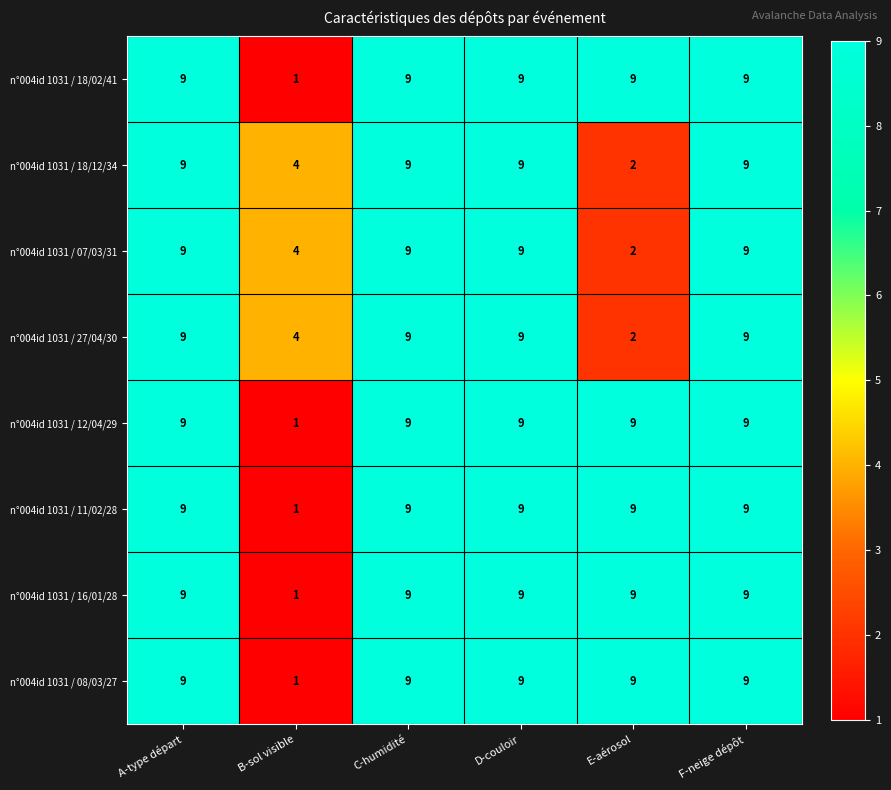

True or false: n°004id 1031 / 18/02/41 has a value of 16 at A-type départ.

False